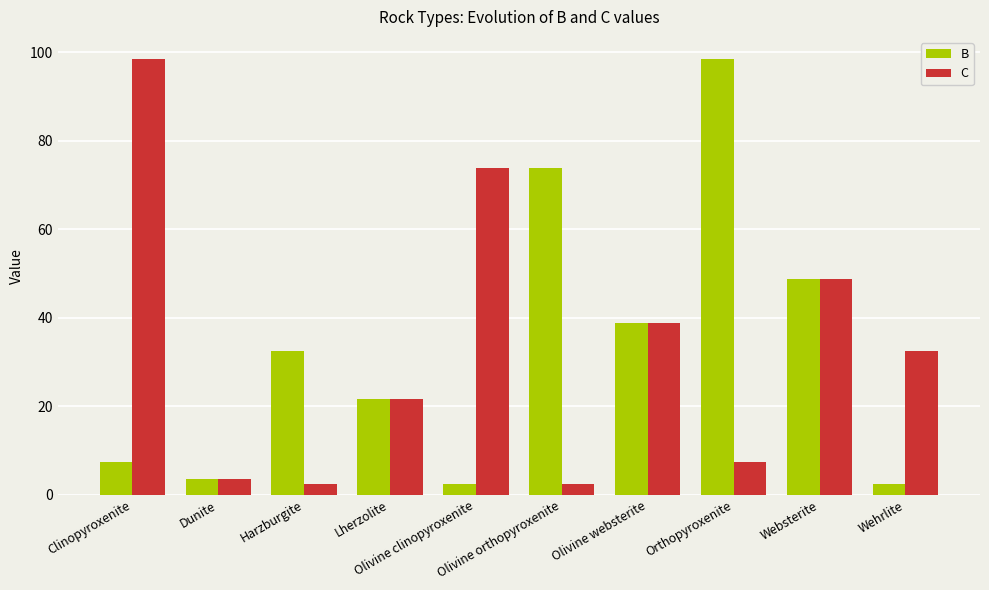

What is the smallest value displayed?

2.5